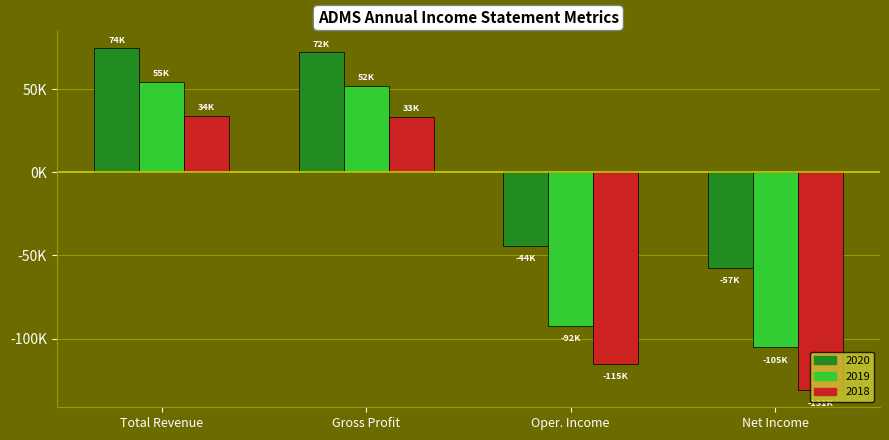

Are the bars horizontal?

No